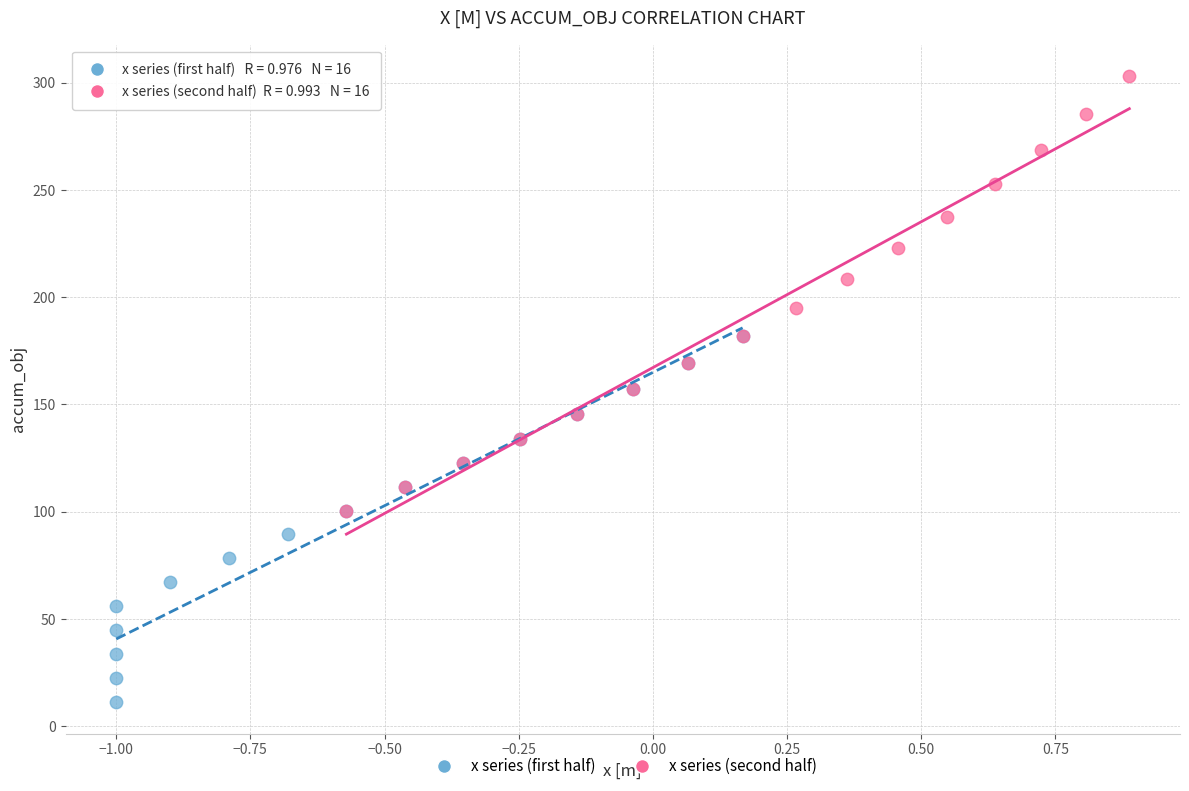

Which series contains the highest Y value?

x series (second half)